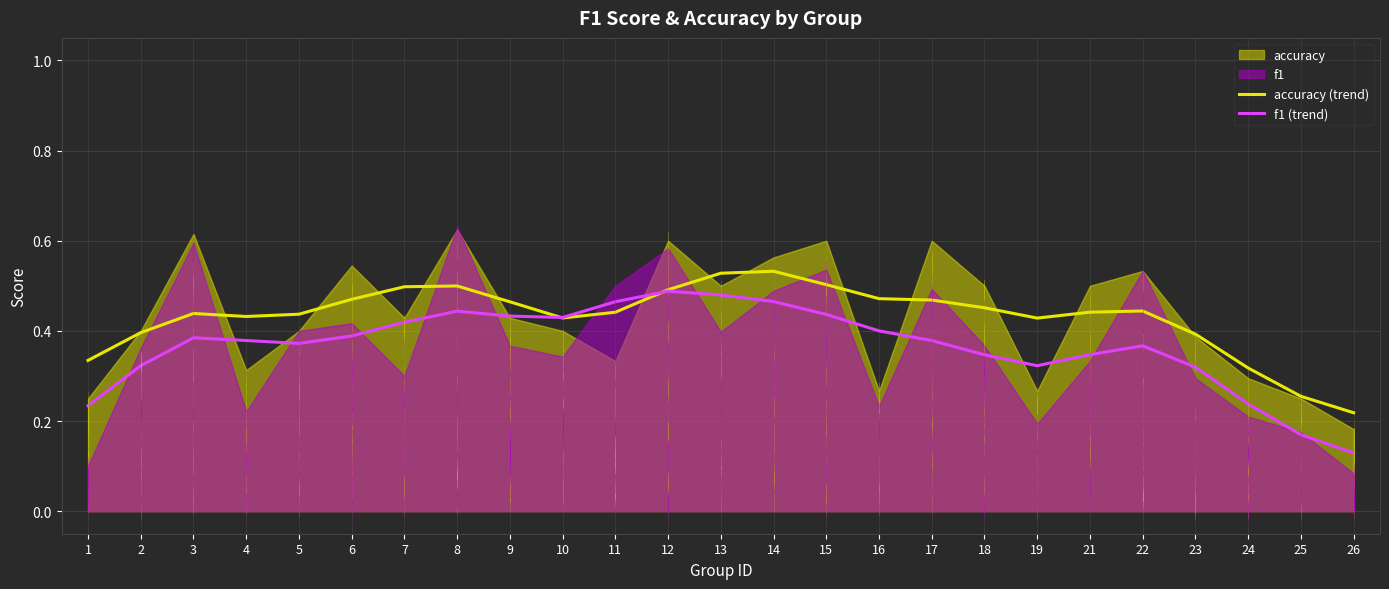

Is the value of f1 (trend) at 3 greater than the value of accuracy (trend) at 3?

No